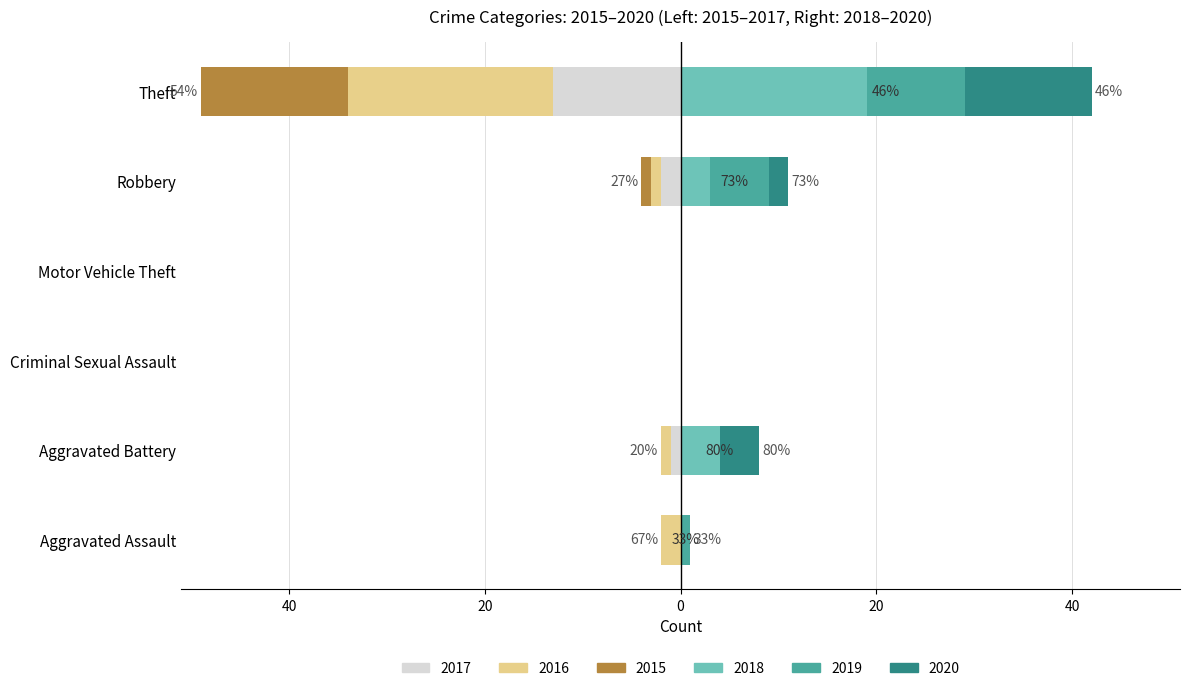

Which series has the largest total across all categories?

2018